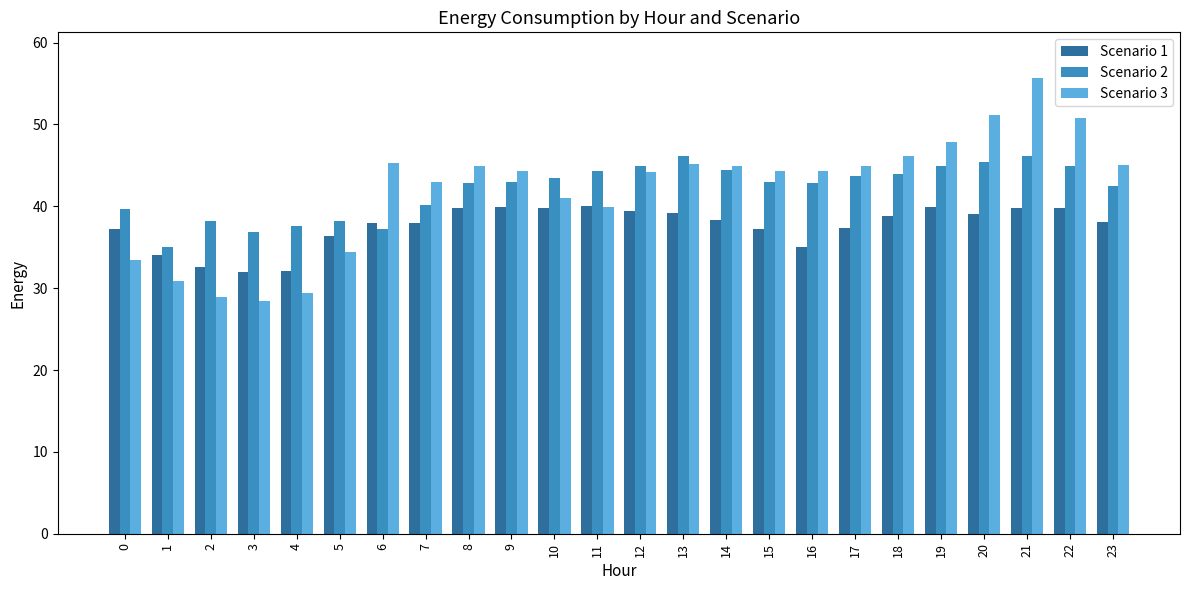

What is the total value across all series at 0?

110.3